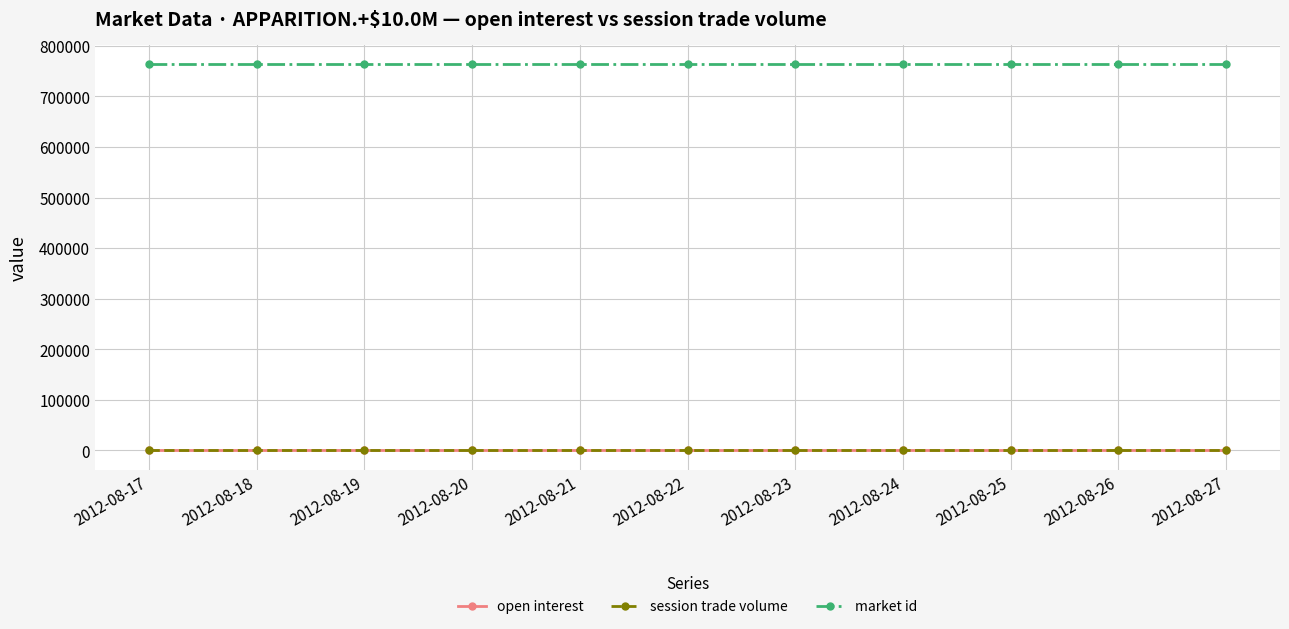

Does the chart have visible grid lines?

Yes